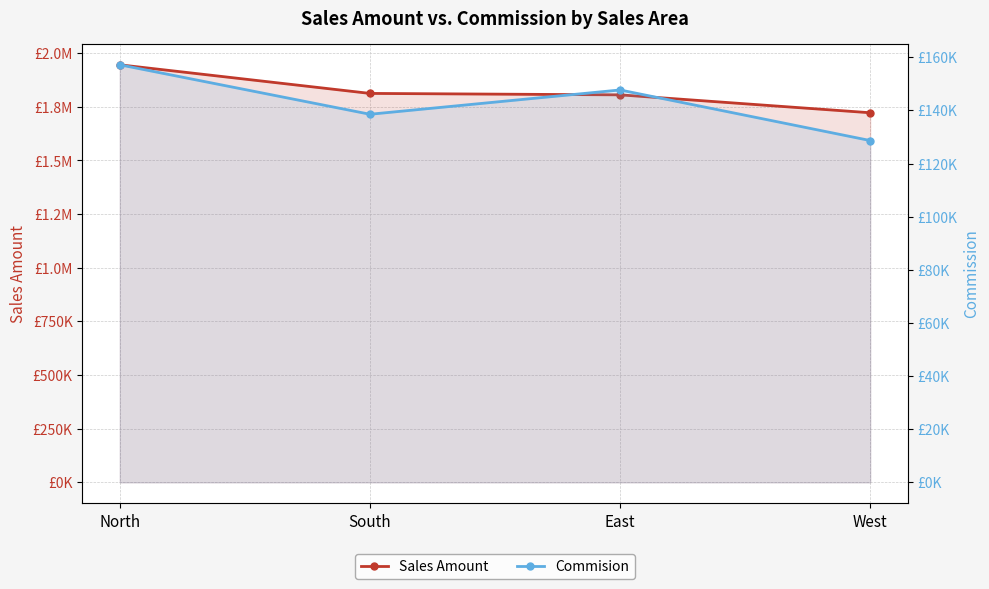

Reading right to left, what are all the values shown in this chart?

Sales Amount: West=1722387.9	East=1805833.6	South=1812496.3	North=1945833.2
Commision: West=128661.0	East=147698.5	South=138552.4	North=157168.1